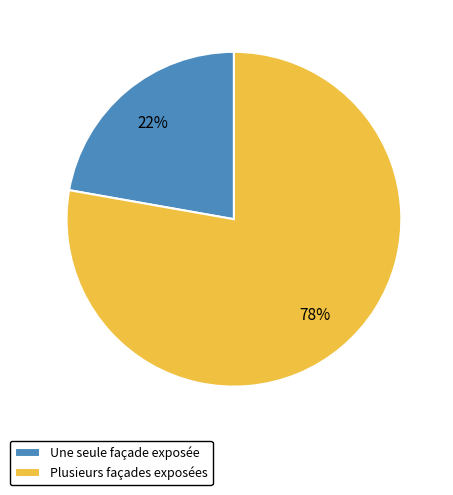

Combined, do Plusieurs façades exposées and Une seule façade exposée account for over 50%?

Yes